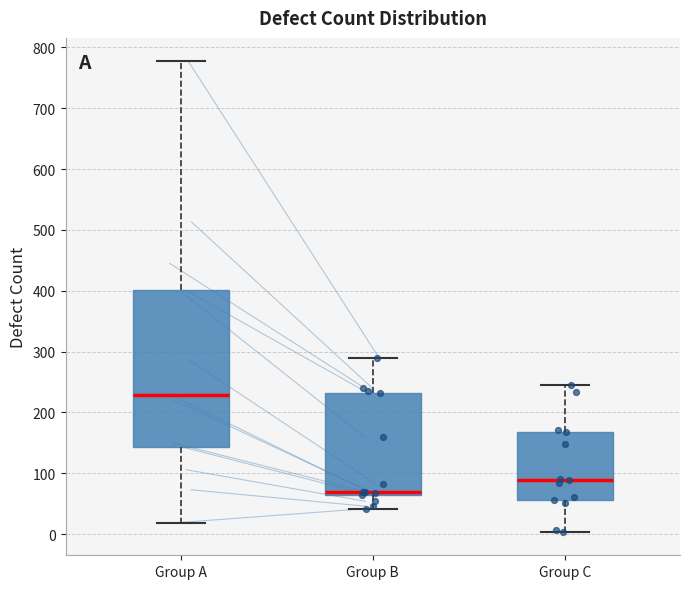

Which box's median line is the highest?

Group A